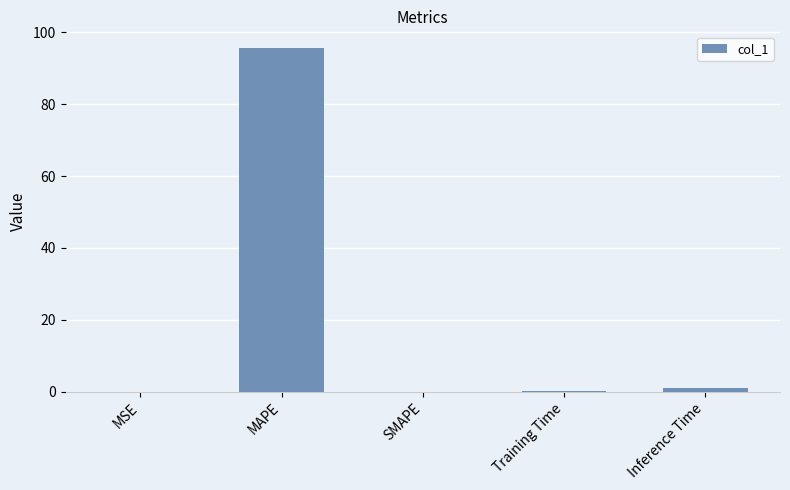

What is the maximum value shown in the chart?

95.5